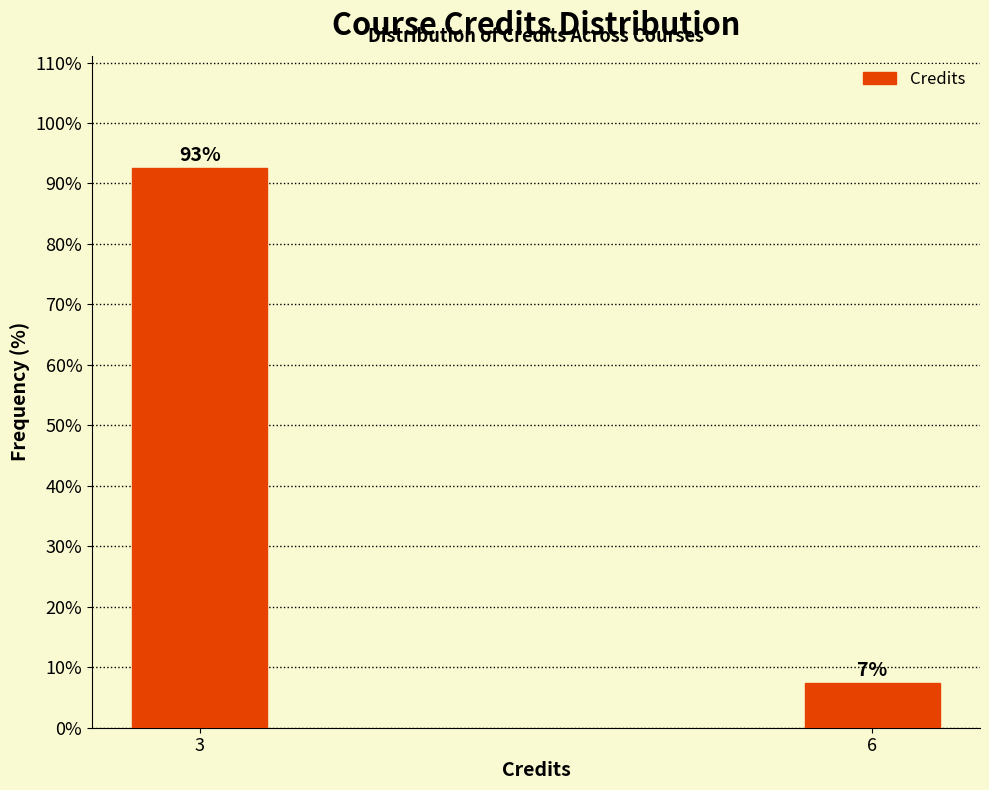

Which label corresponds to the largest value in the chart?

3